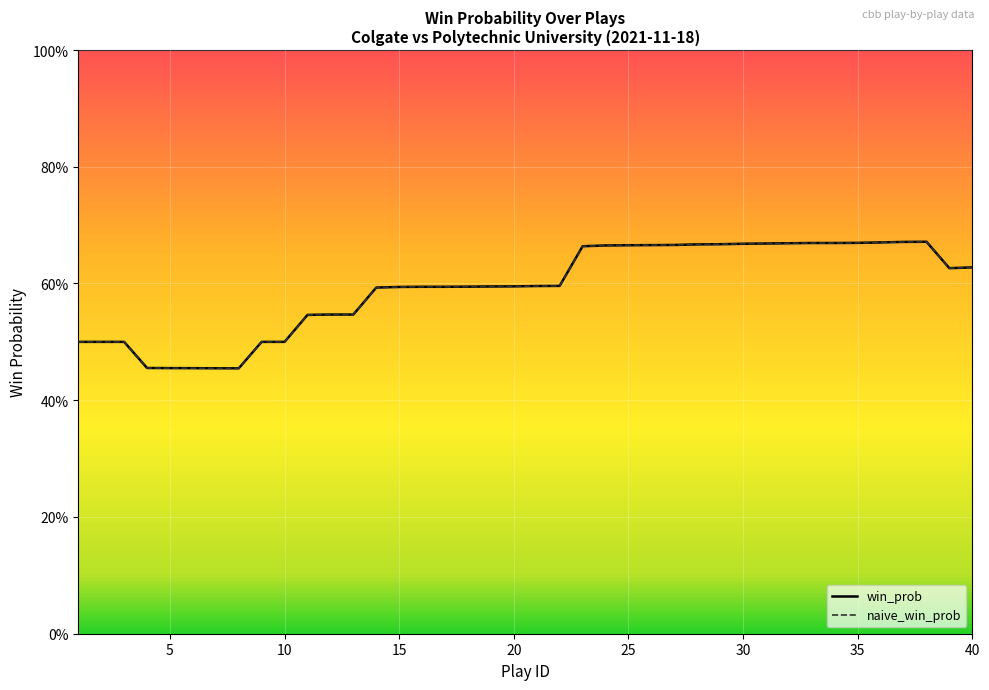

What is the maximum value for win_prob?

0.7